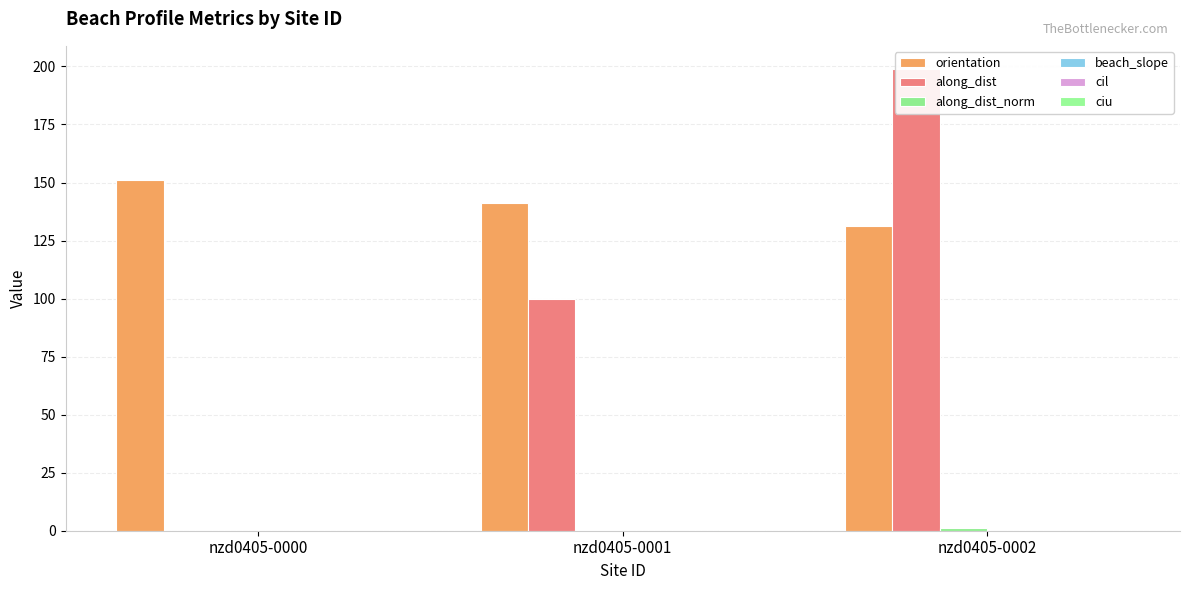

Count the number of categories in the chart.

3